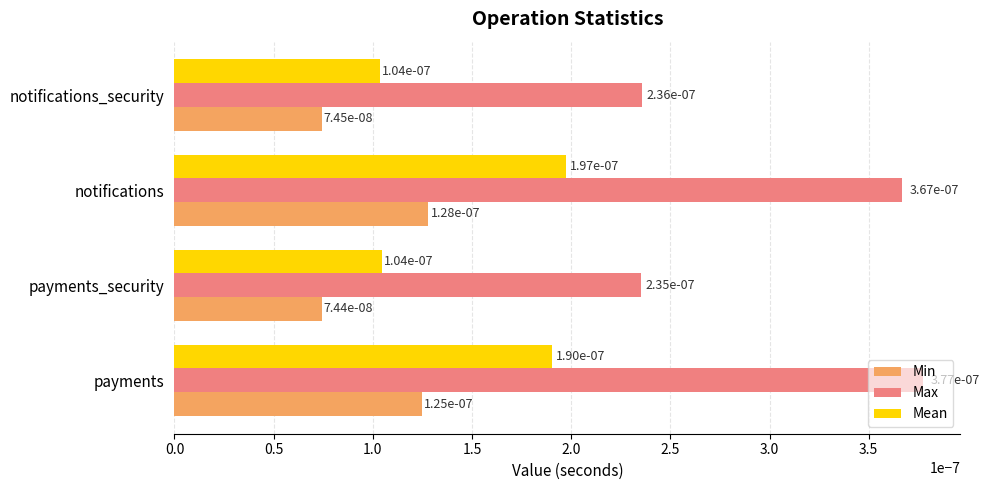

At how many categories does at least one series exceed 0?

4